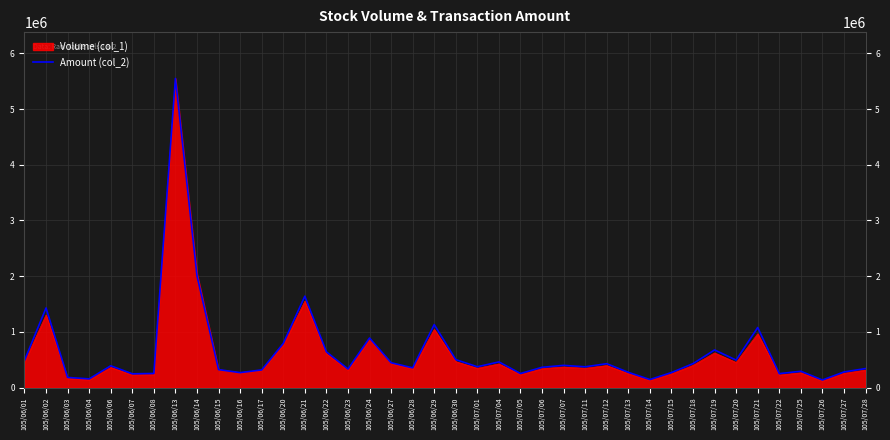

At which category is the sum across all series the highest?

105/06/13